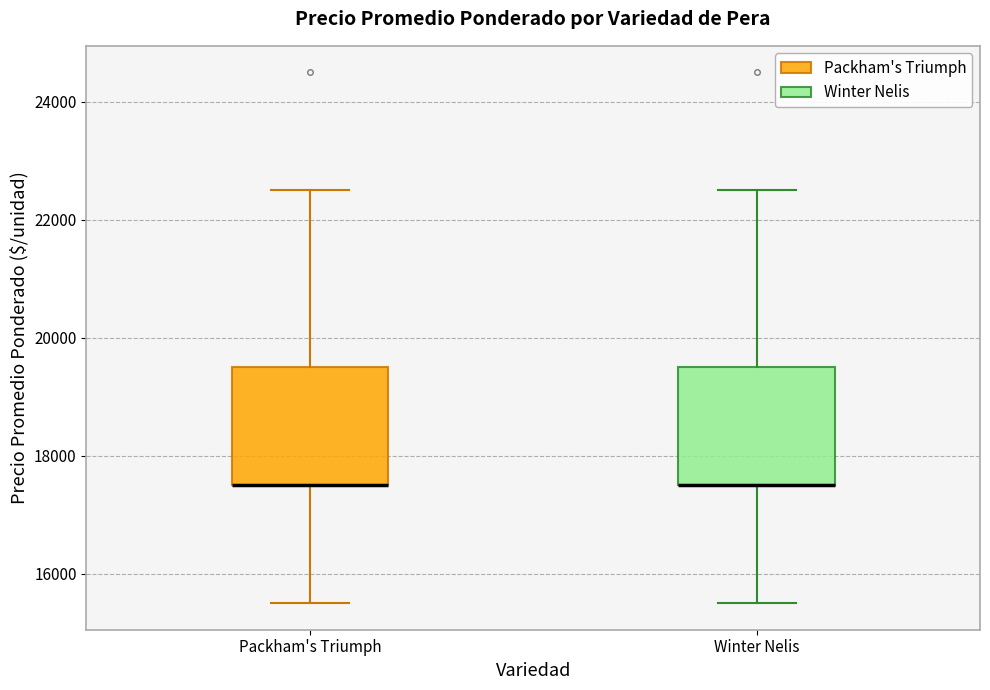

Where is the lower edge of the box for Packham's Triumph on the y-axis? The values are not printed on the chart, so give them approximately, as read against the axis.

17600